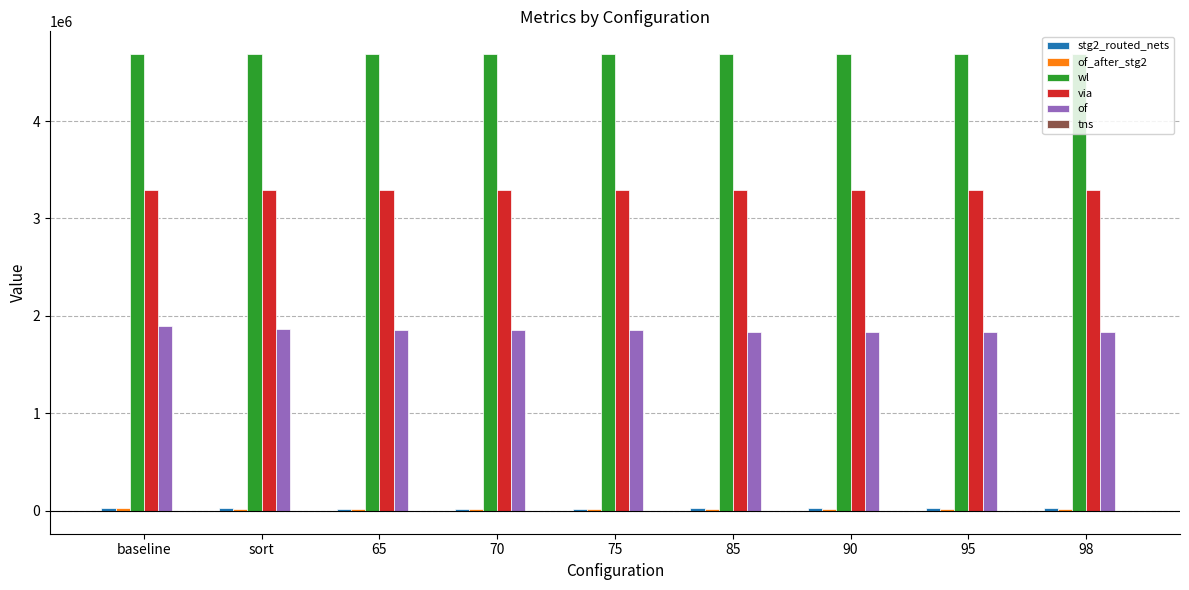

Which series has the largest total across all categories?

wl